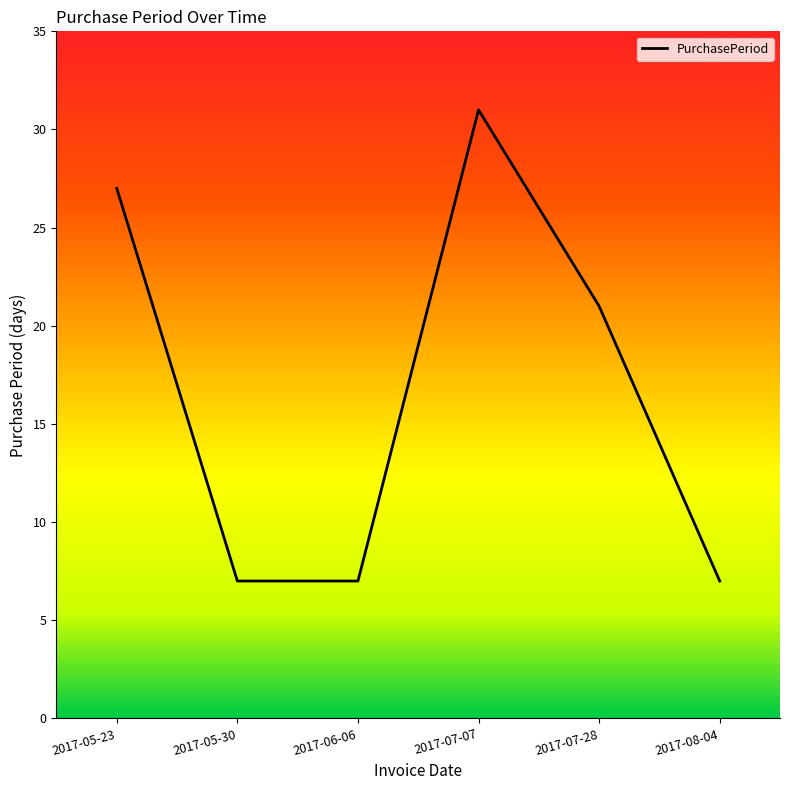

At which label does the data first exceed 21?

2017-05-23